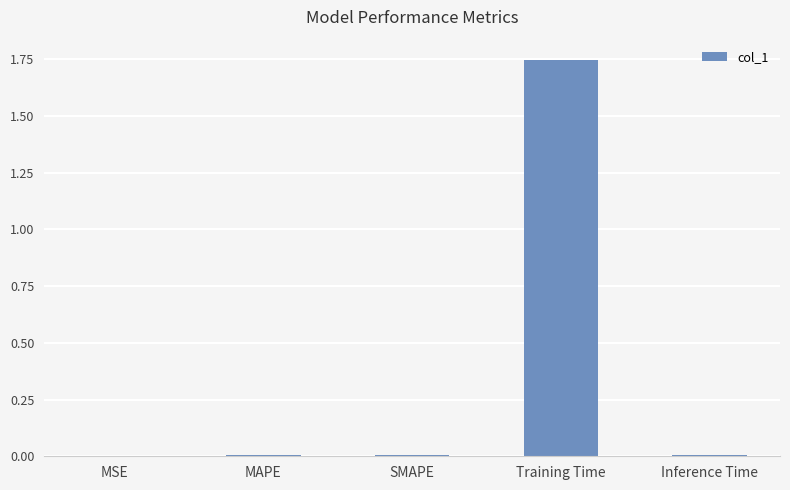

At which category does the chart reach its peak across all series?

Training Time